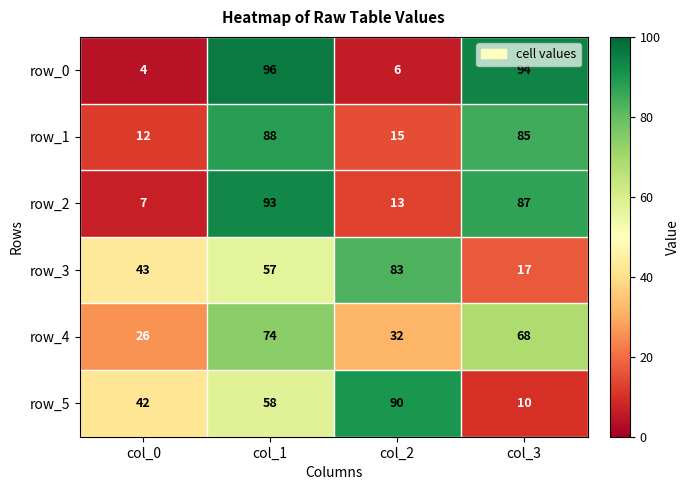

True or false: row_4 has a value of 32 at col_2.

True